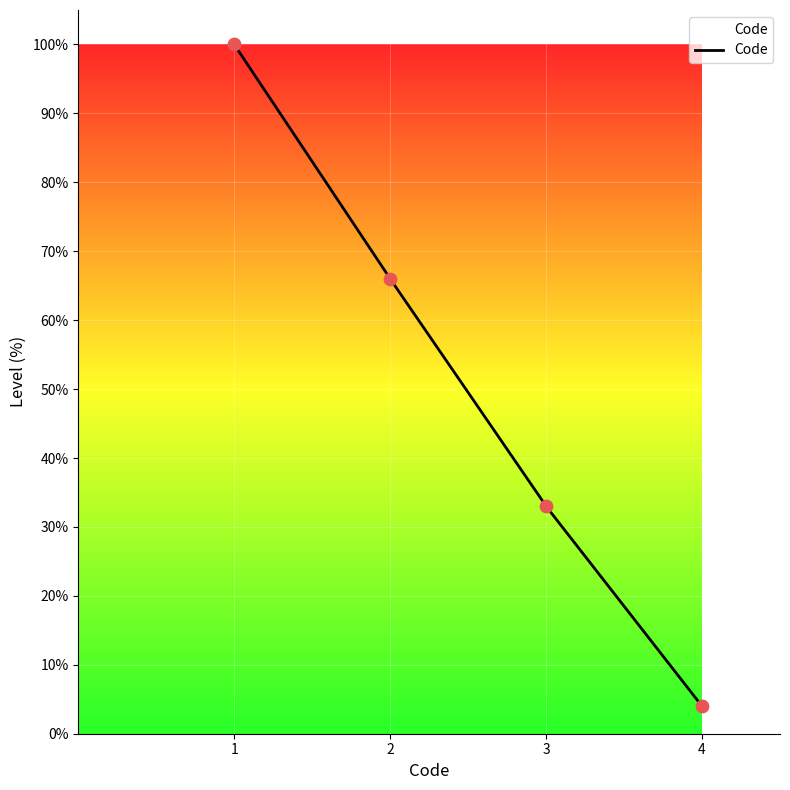

What is the lowest value of the Code series?

4.0